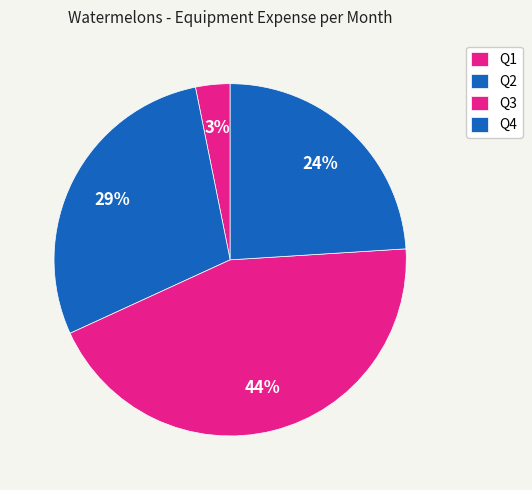

Is there any slice that represents more than half of the pie?

No